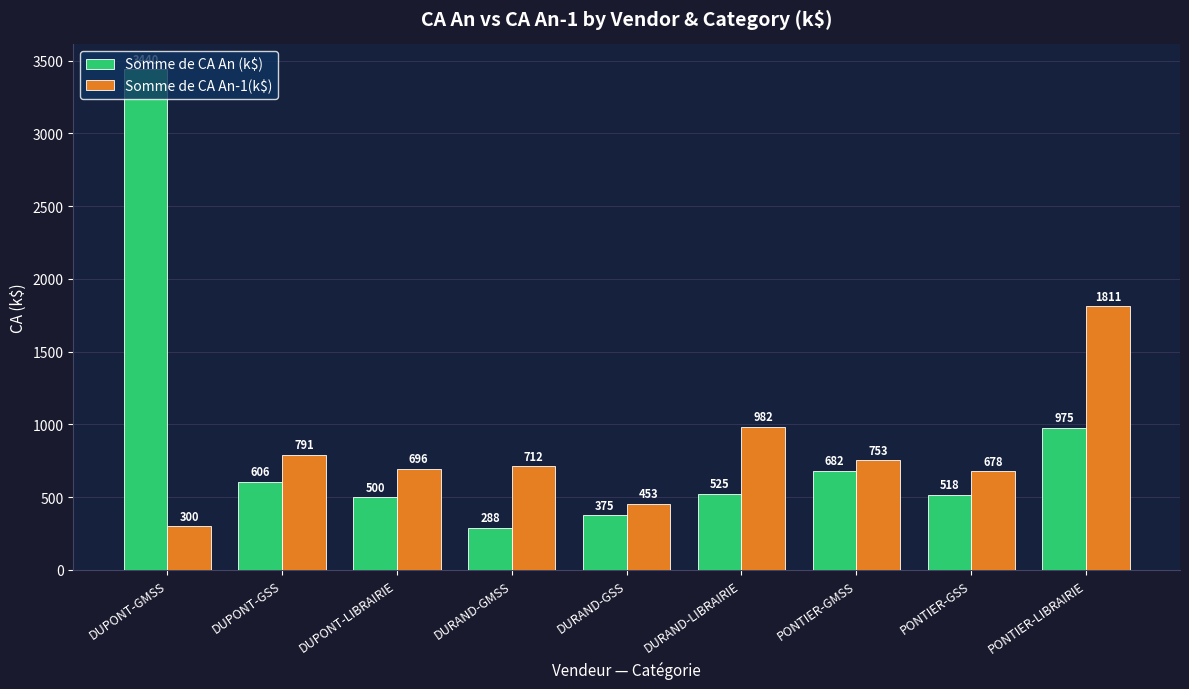

Which label corresponds to the smallest value in the chart?

DURAND-GMSS